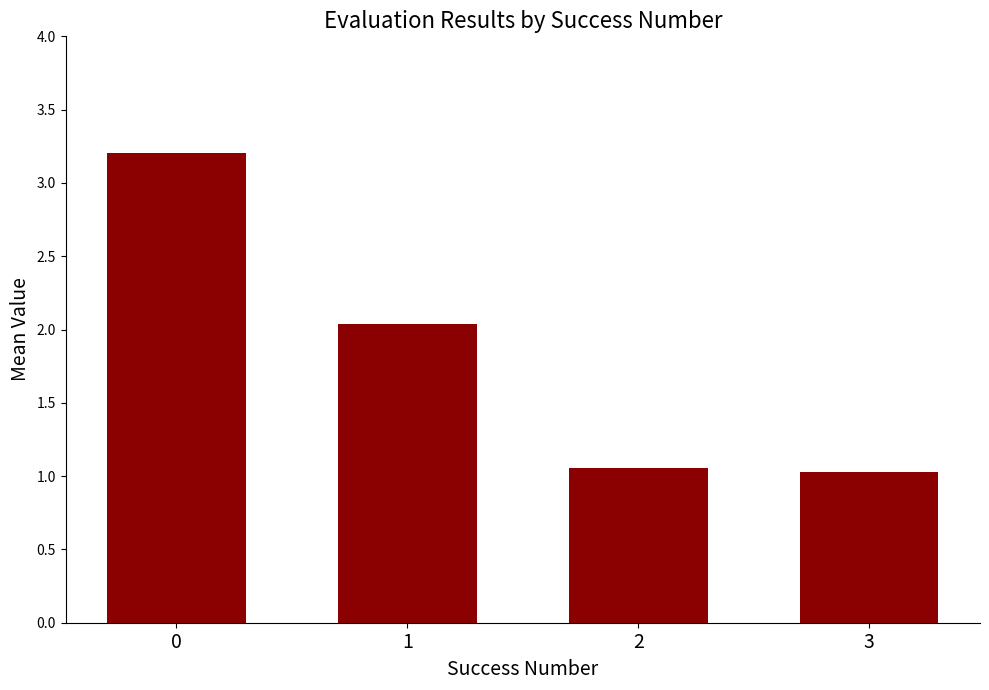

Where is the data nearest to the value 2?

1